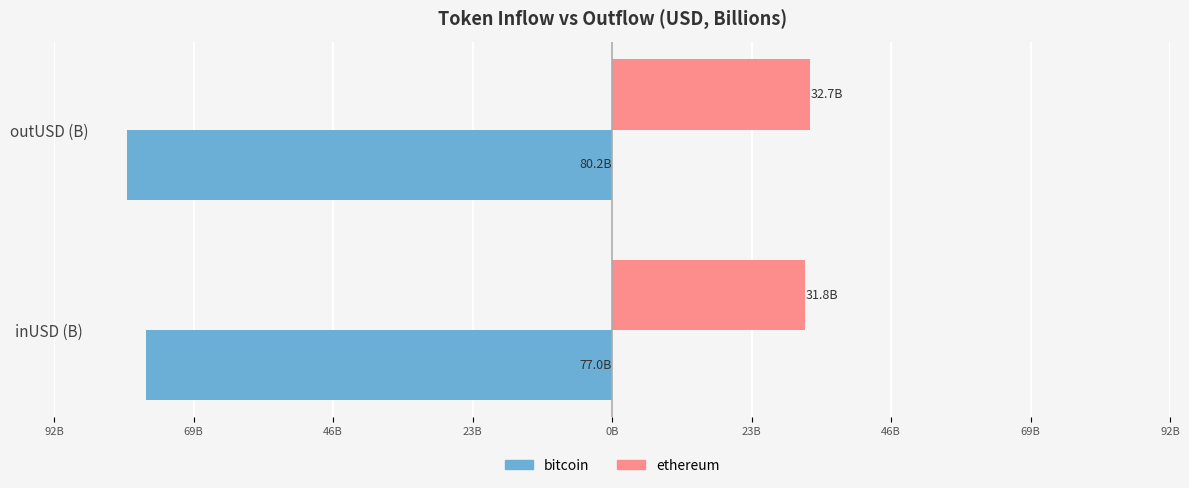

What are all the series names shown in the legend?

bitcoin, ethereum